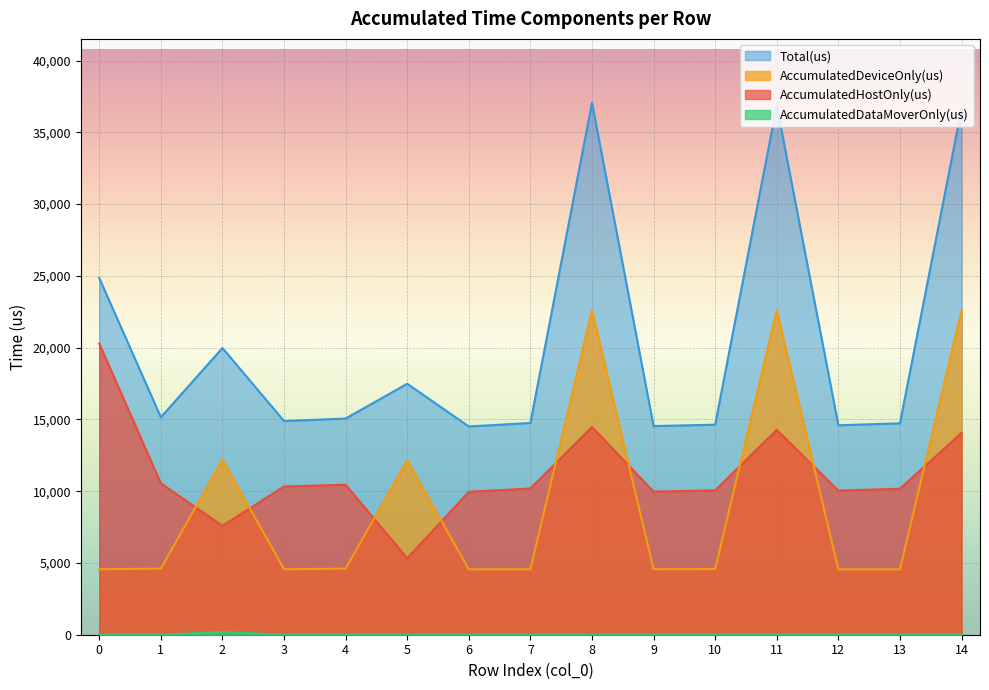

What is the total value across all series at 5?

34966.0